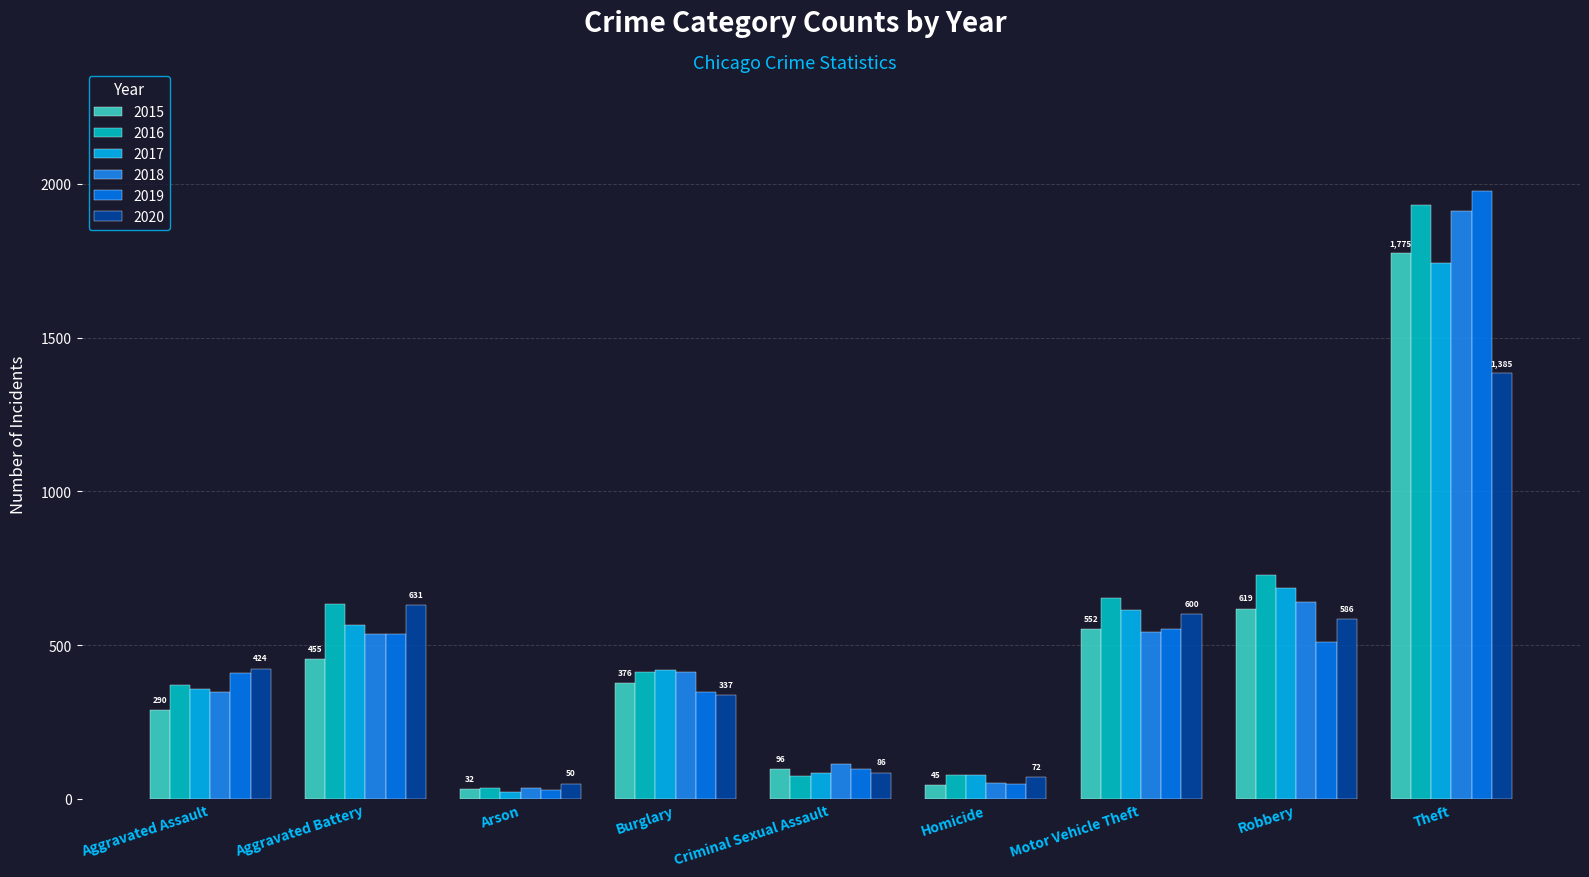

What are all the series names shown in the legend?

2015, 2016, 2017, 2018, 2019, 2020